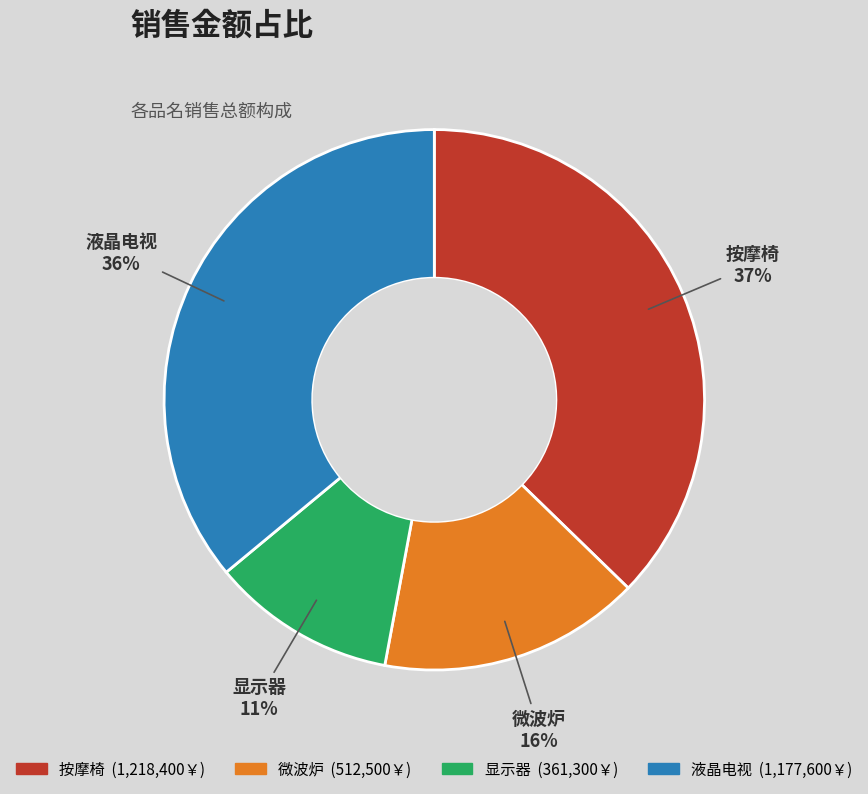

Is there any slice that represents more than half of the pie?

No